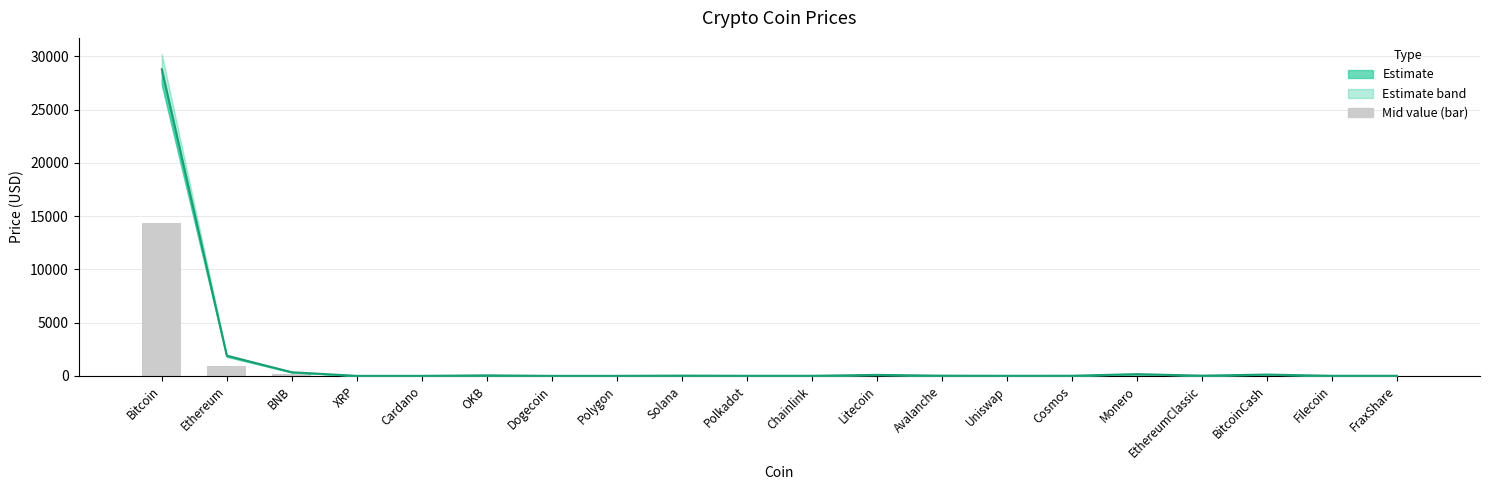

Where does the data first go above 8?

Bitcoin